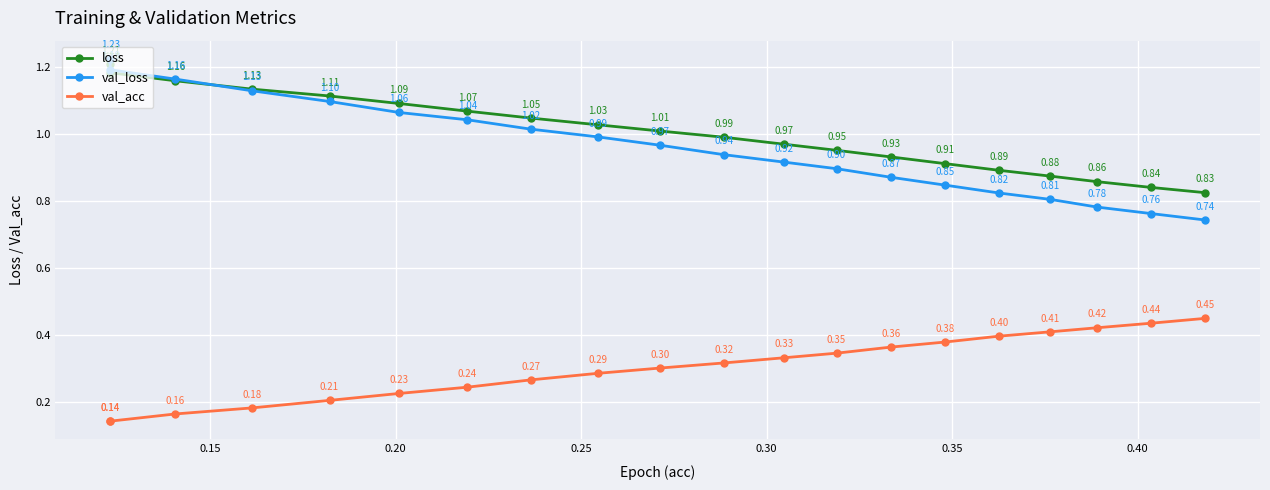

List the series in order of their peak value, highest first.

val_loss, loss, val_acc